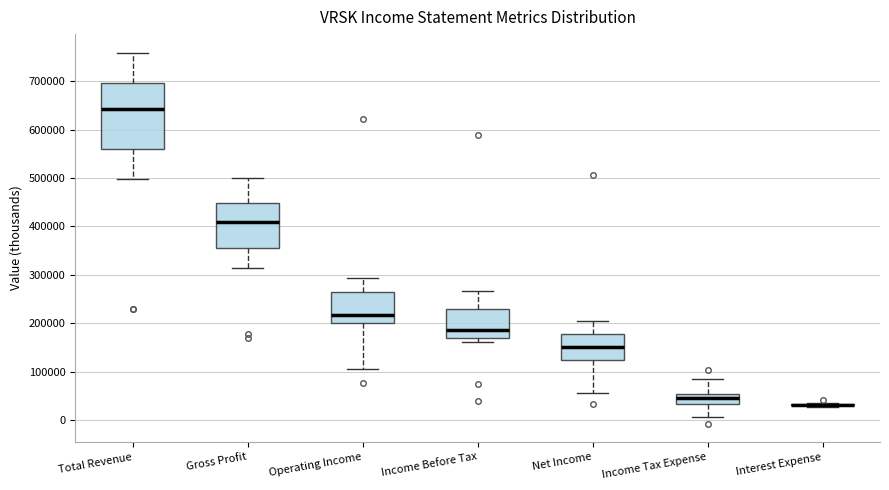

Reading left to right, read every box against the y-axis: the position of its median line, the range the box covers, and the ends of its whiskers. The values are not printed on the chart, so give them approximately, as read against the axis.

Total Revenue: median 640000, box 560000 to 700000, whiskers 500000 to 760000
Gross Profit: median 410000, box 360000 to 450000, whiskers 310000 to 500000
Operating Income: median 220000, box 200000 to 260000, whiskers 100000 to 290000
Income Before Tax: median 190000, box 170000 to 230000, whiskers 160000 to 270000
Net Income: median 150000, box 120000 to 180000, whiskers 60000 to 200000
Income Tax Expense: median 50000 (inside the box), box 30000 to 50000, whiskers 10000 to 80000
Interest Expense: box collapsed to a line at 30000, whiskers 30000 to 40000